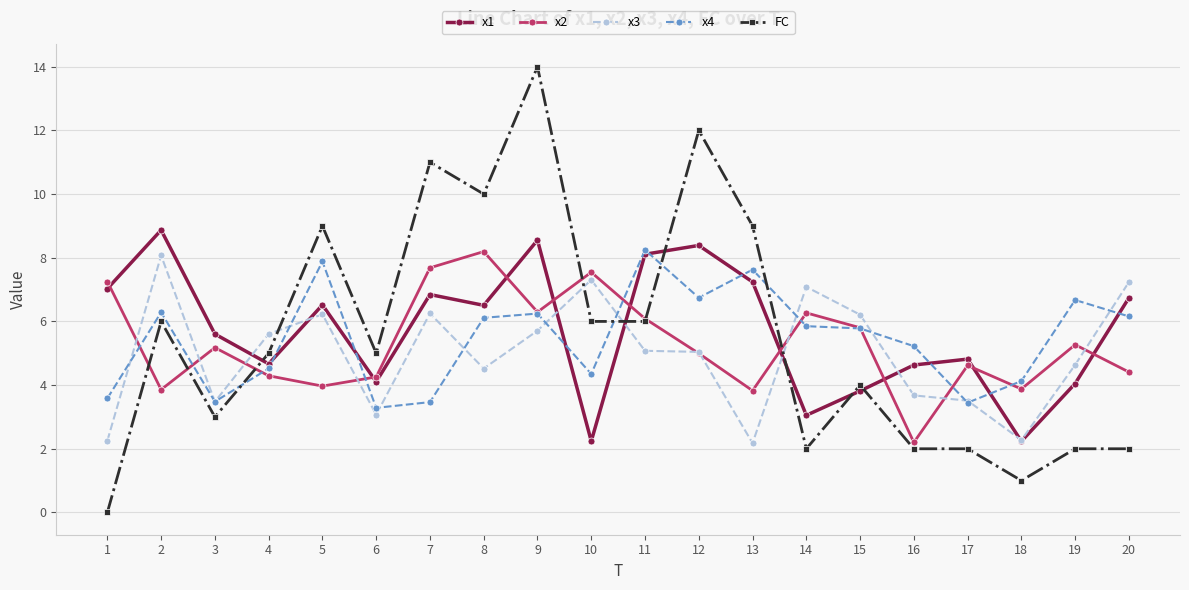

What is the maximum value for x4?

8.2